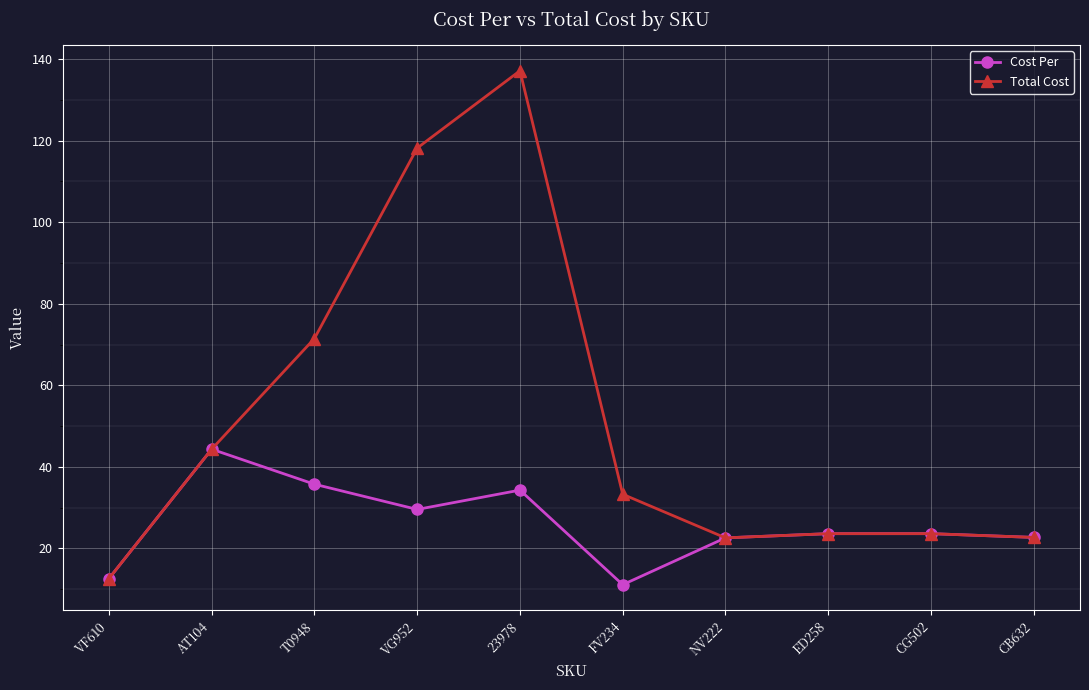

What are all the series names shown in the legend?

Cost Per, Total Cost